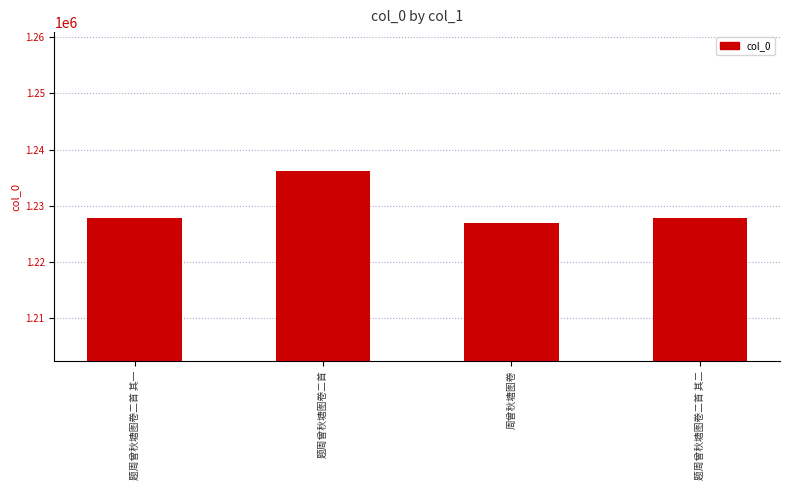

Does the chart contain any negative values?

No